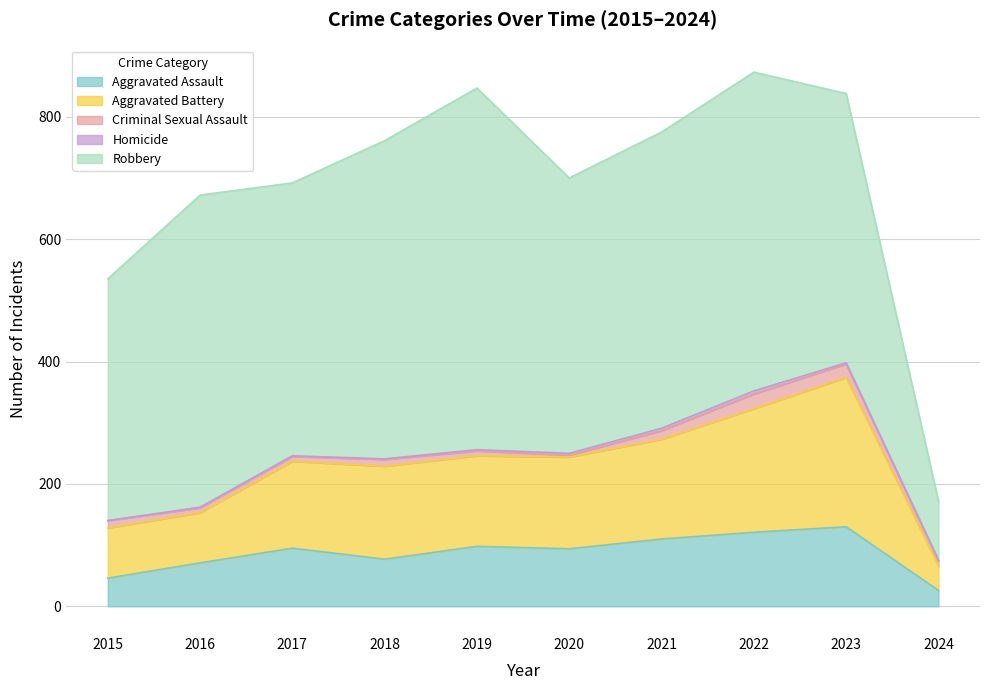

What is the approximate value of Robbery at 2017?

446